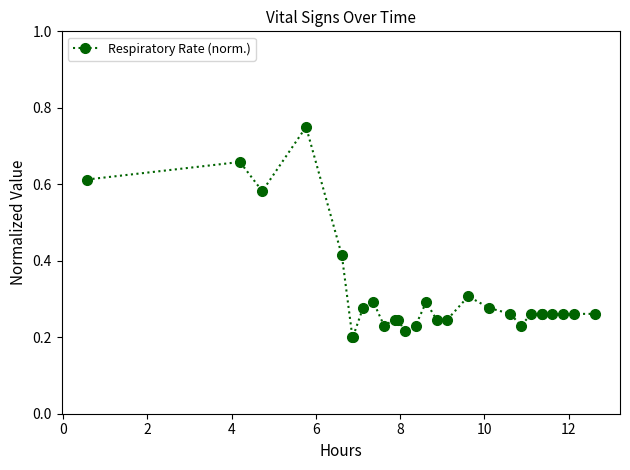

Count the values in the range 0 to 1.

28